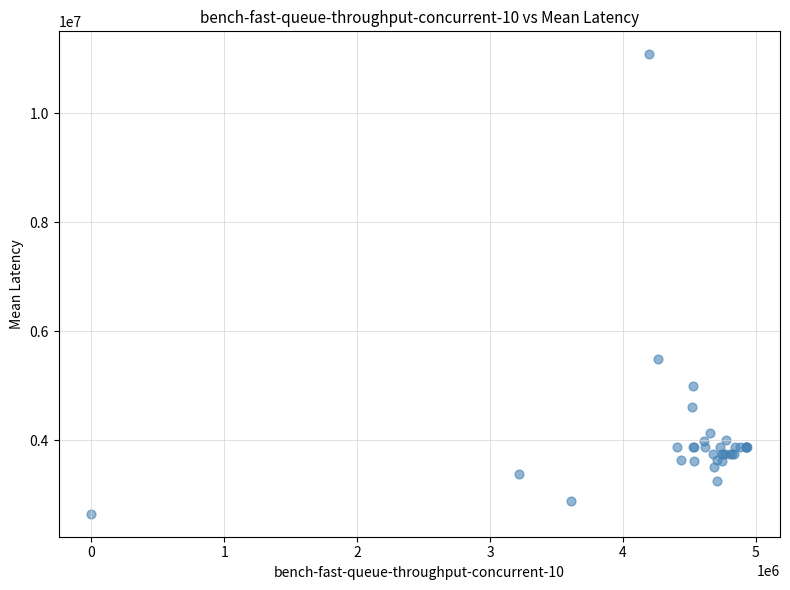

What Y value in the scatter plot is closest to 6867000?

5500000